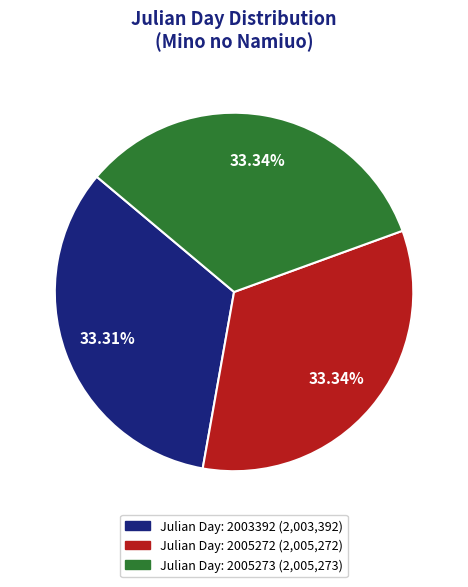

How many slices are in this pie chart?

3